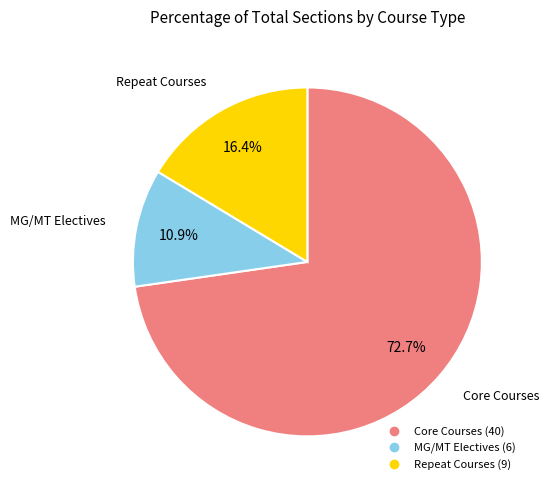

Is there a majority slice in this chart?

Yes